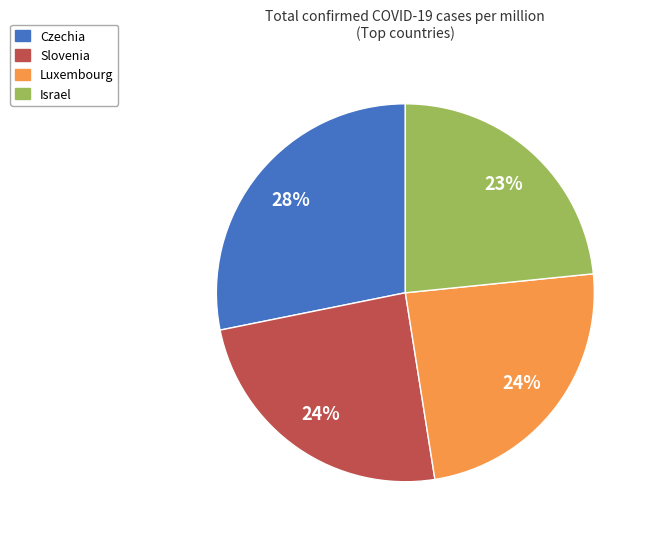

To the nearest percent, what is the difference between the largest and smallest slice percentages?

5%